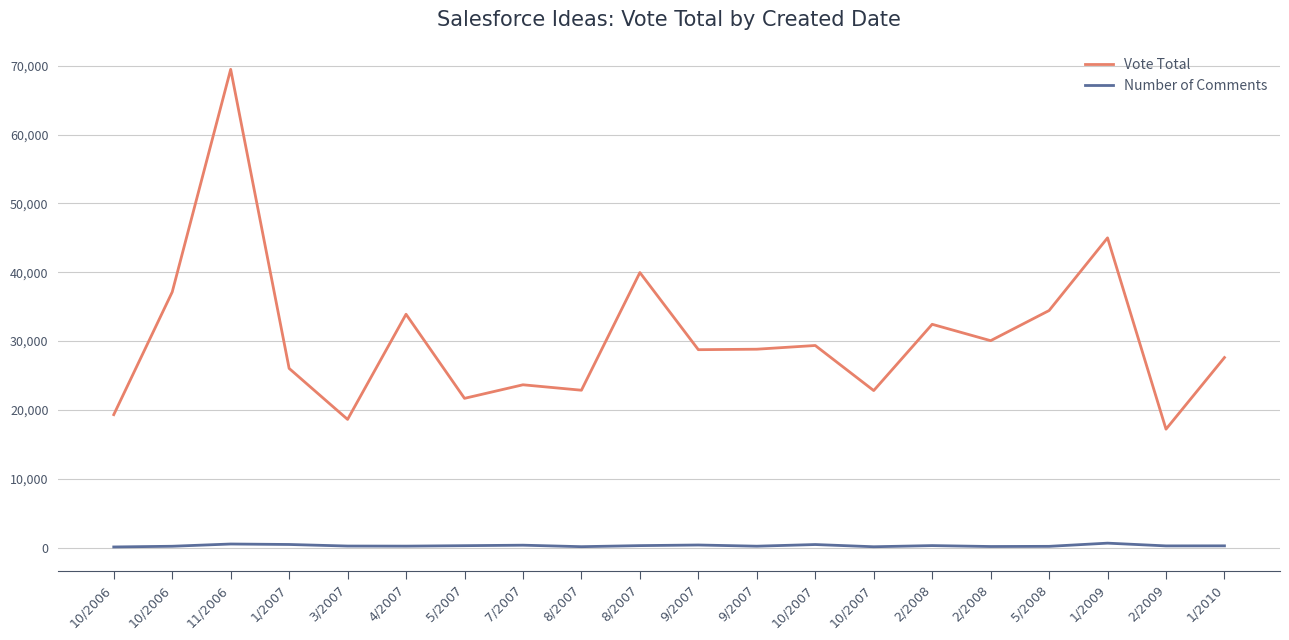

List the series in order of their overall mean, highest first.

Vote Total, Number of Comments